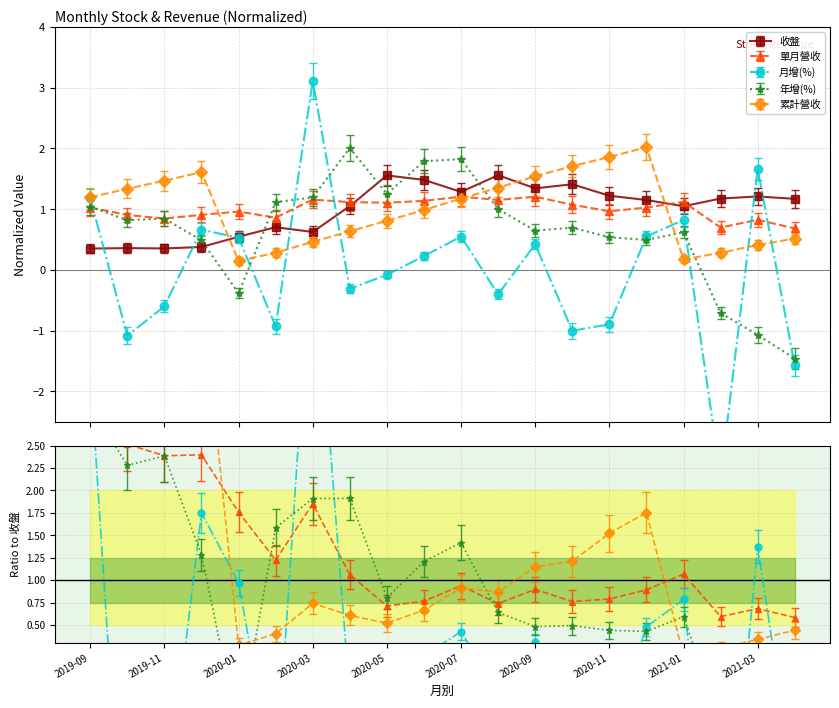

The value of 年增(%) at 2020-06 is 1.8. True or false?

True